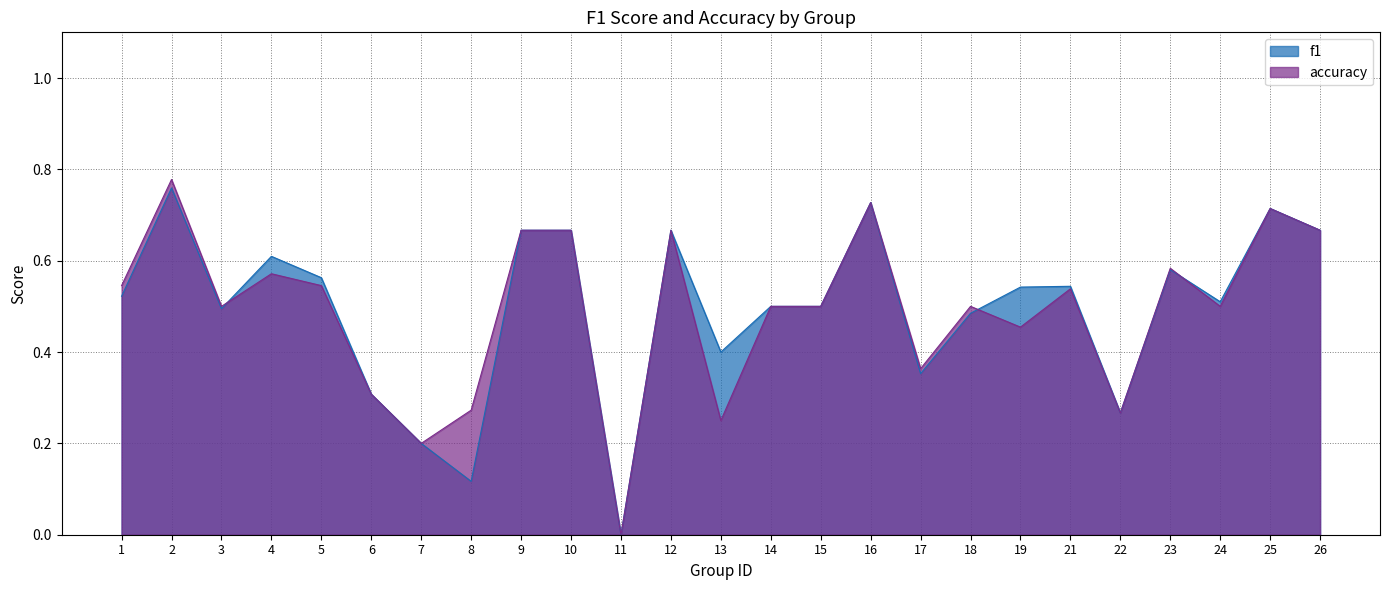

At which category does accuracy reach its first local valley?

3